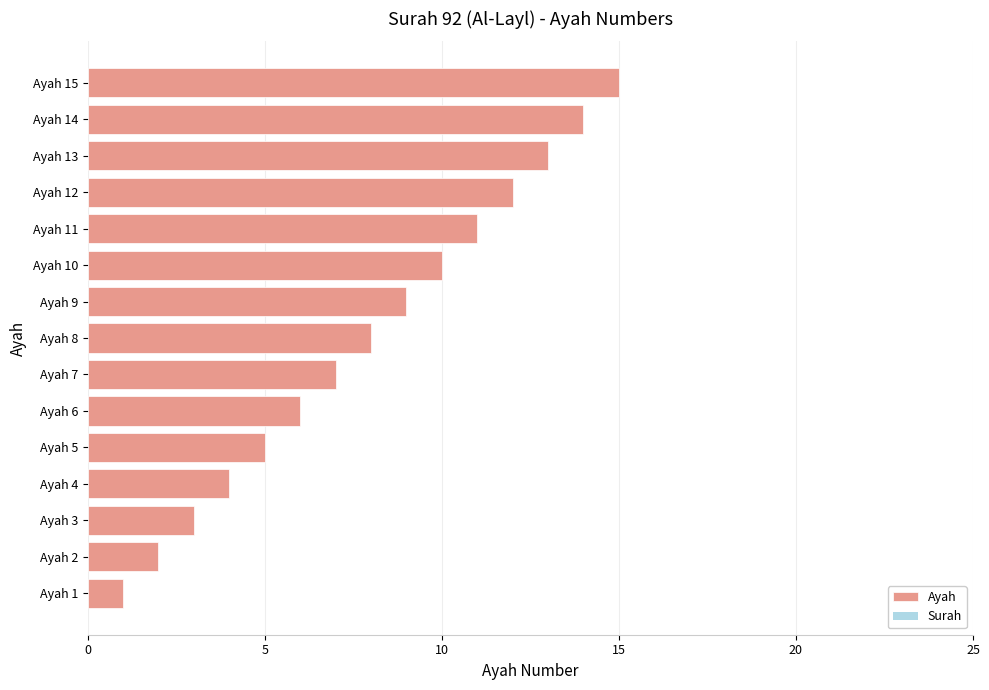

How many data points does each series have?

15